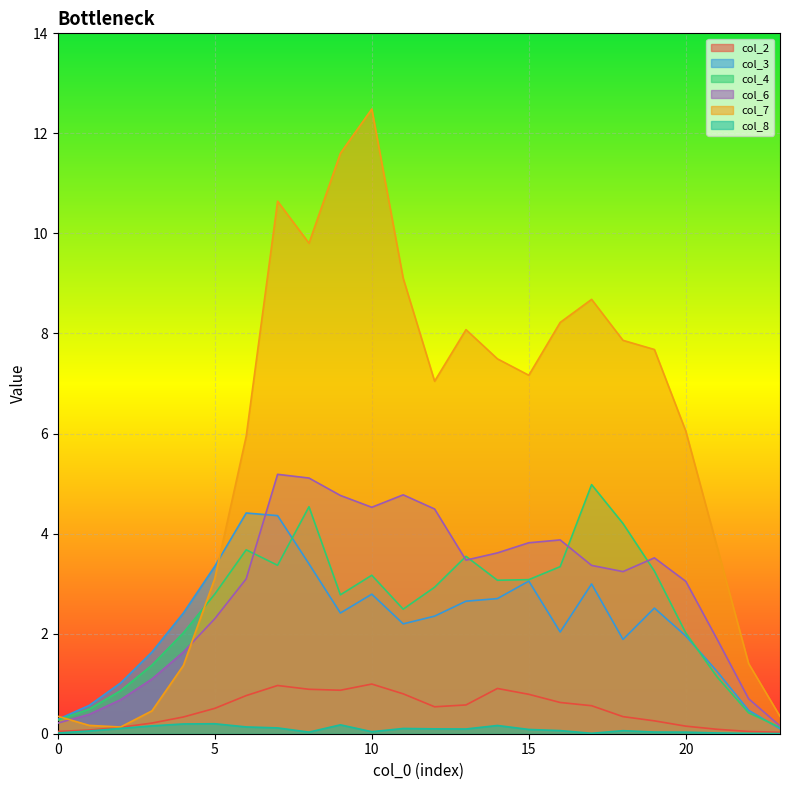

True or false: col_3 and col_6 cross at least once.

True